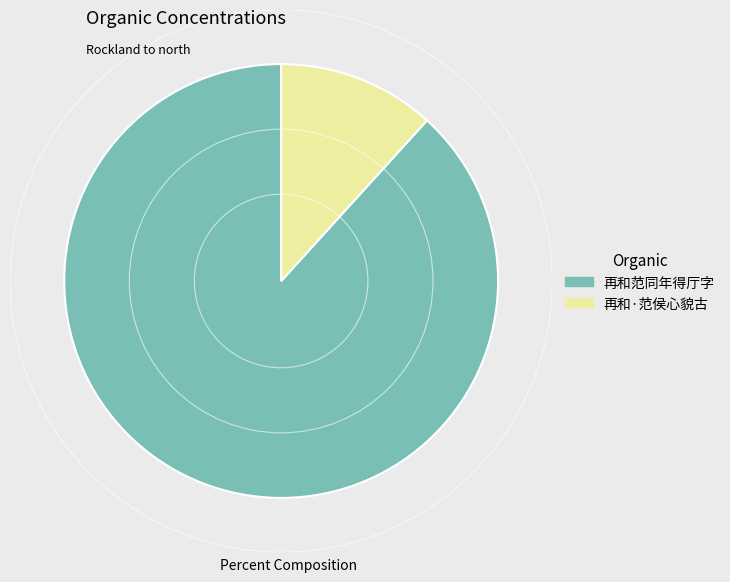

Which category has the smallest portion of the pie?

再和·范侯心貌古